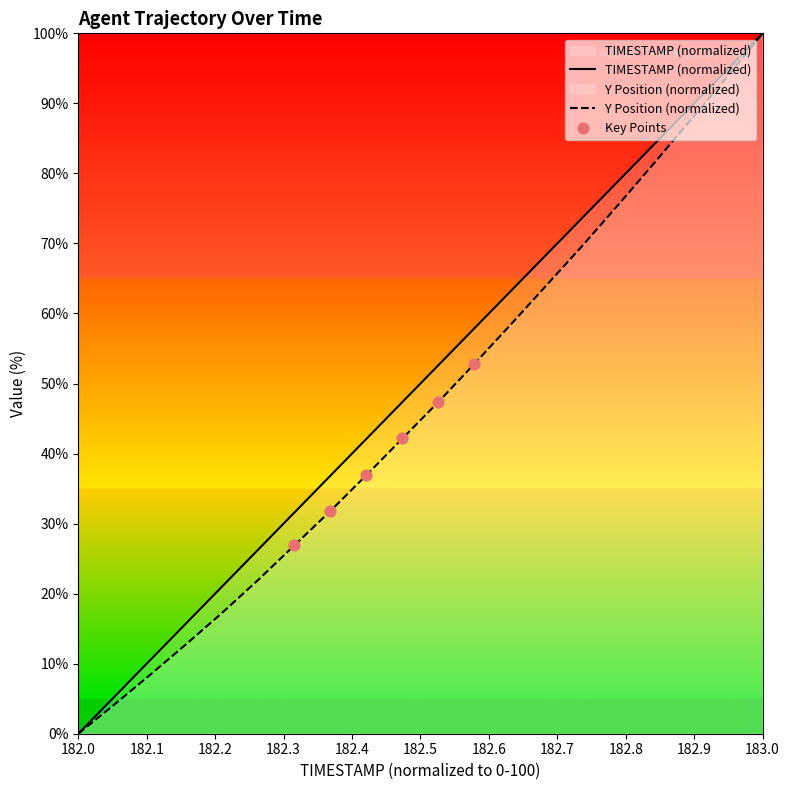

At how many categories does at least one series exceed 96?

1